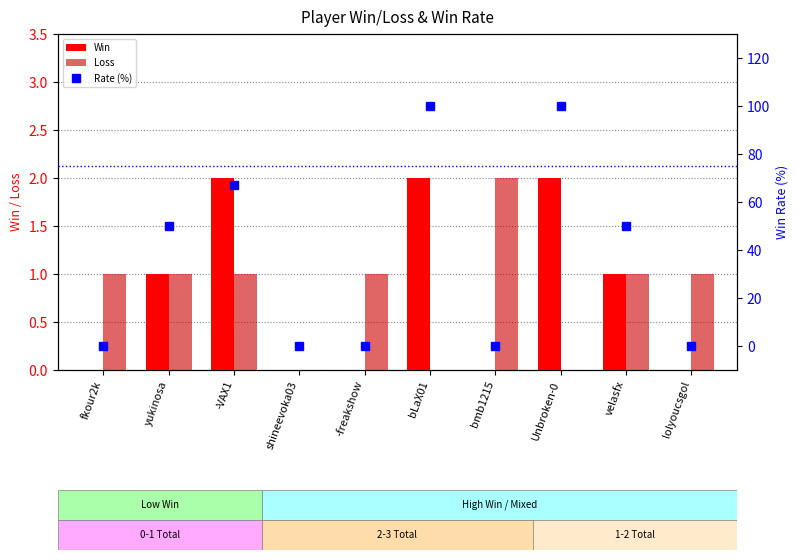

At which label does Loss reach its peak?

bmb1215